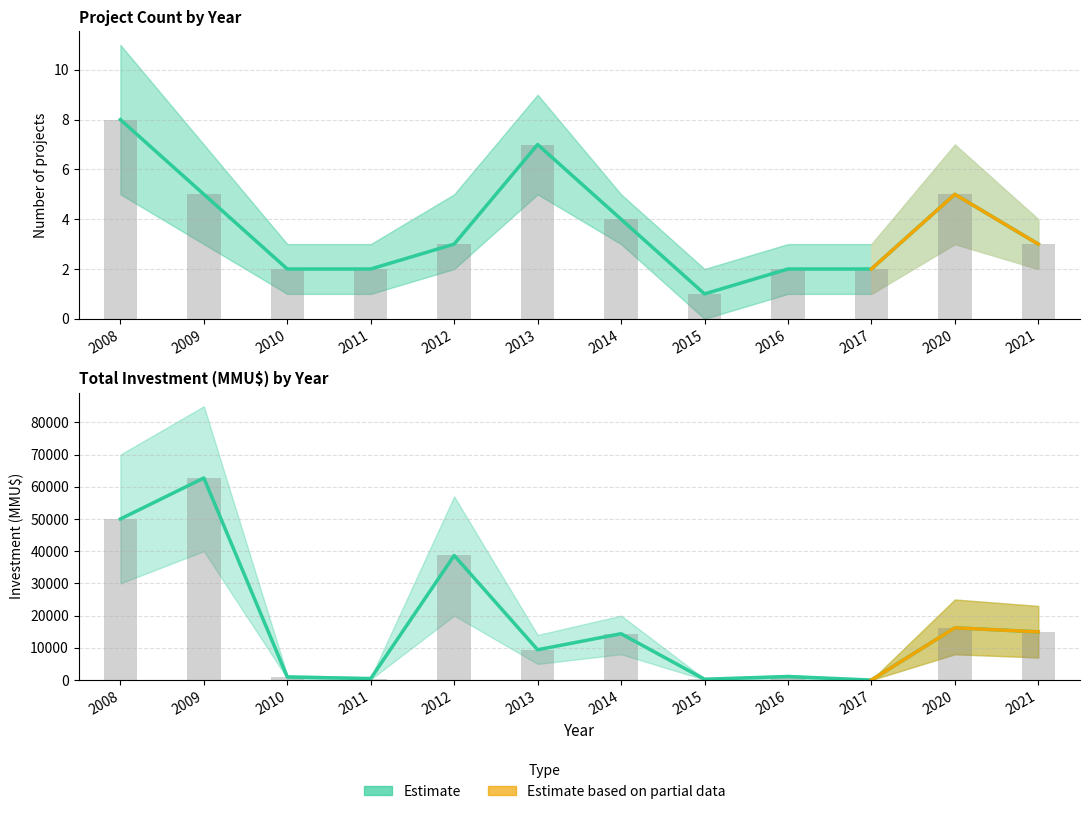

The Investment_MMU series shows 696 at 2016. True or false?

False